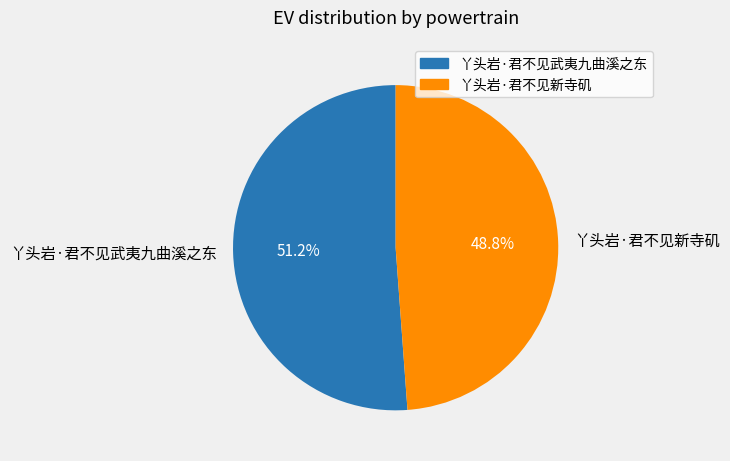

Count the number of slices in the pie.

2